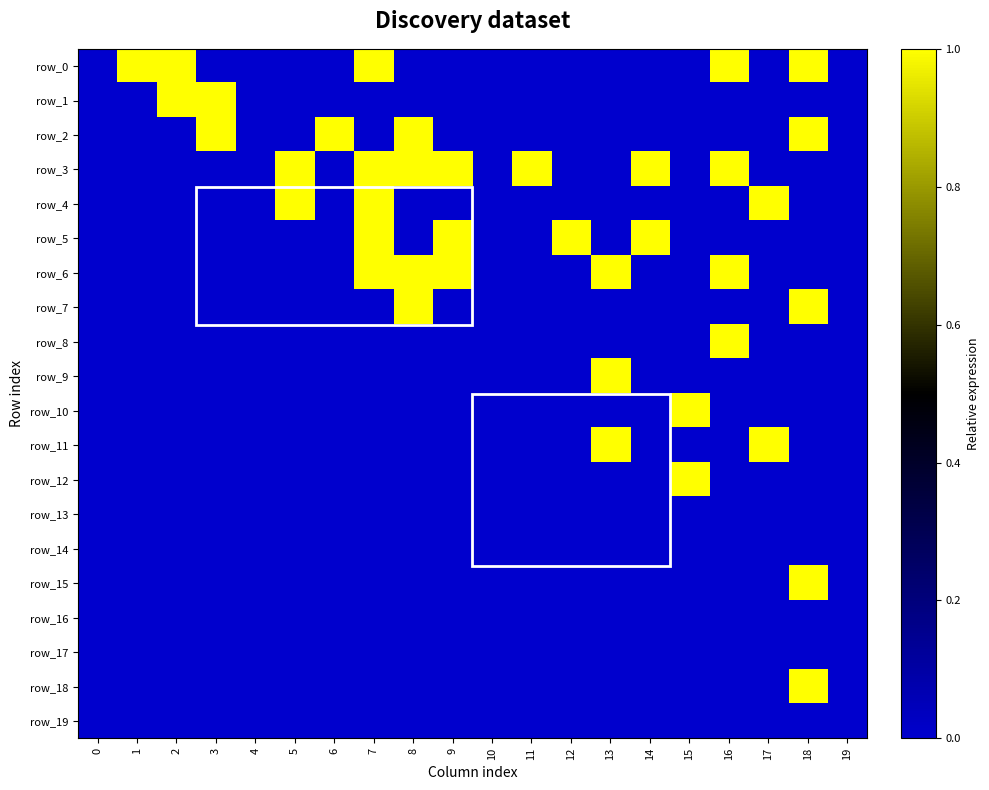

The row_15 series shows 1 at 3. True or false?

False